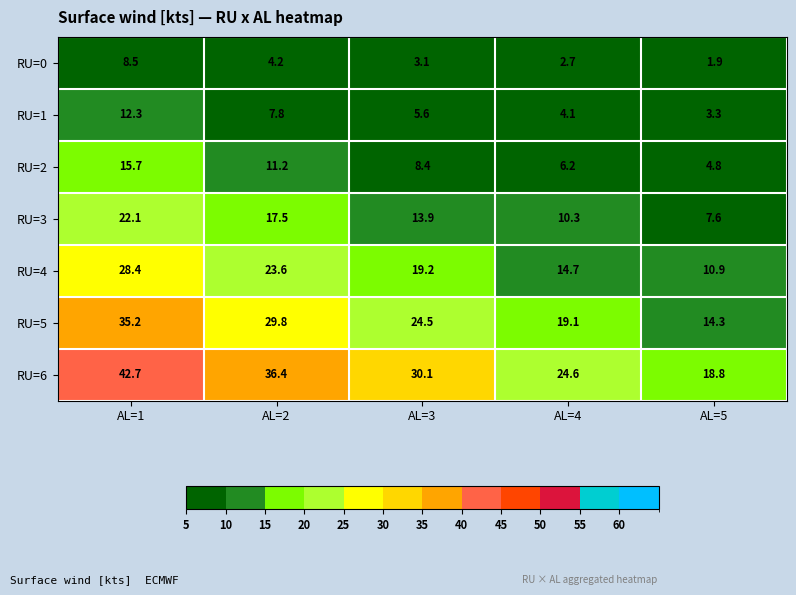

Which category has the lowest value across all series?

AL=5